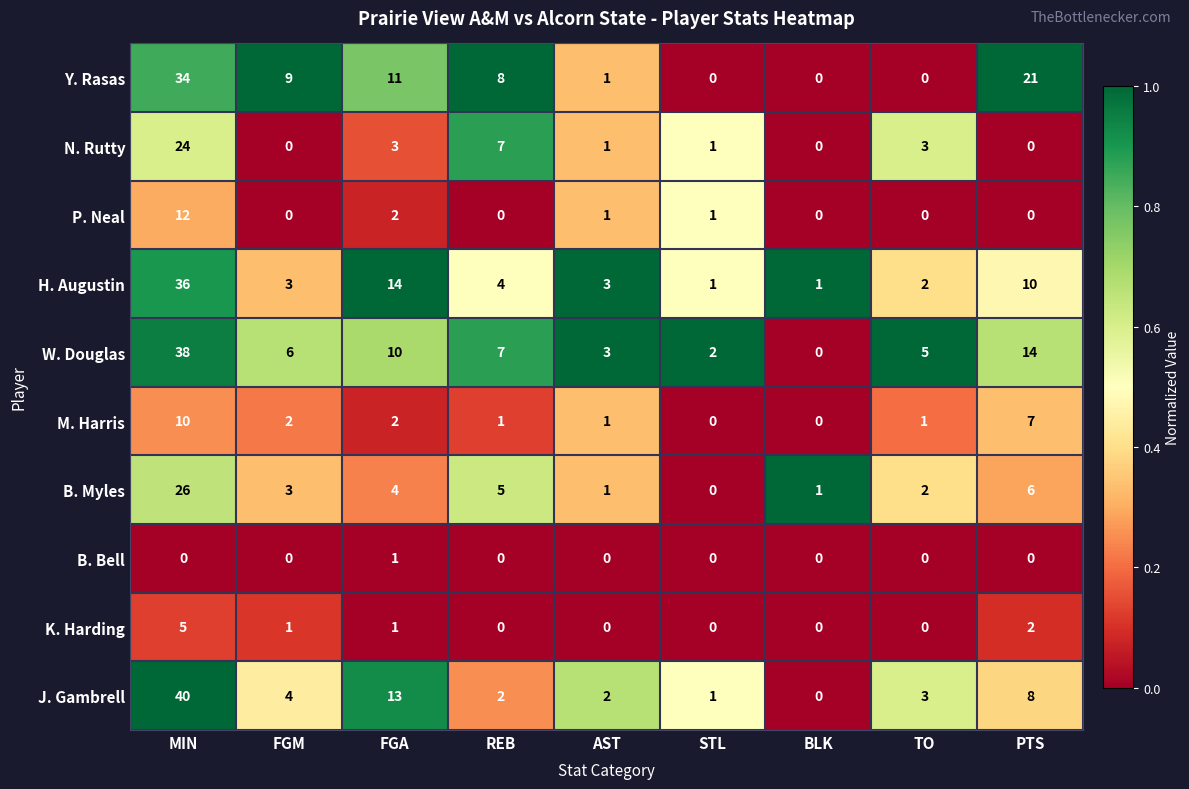

What is the maximum value shown in the chart?

40